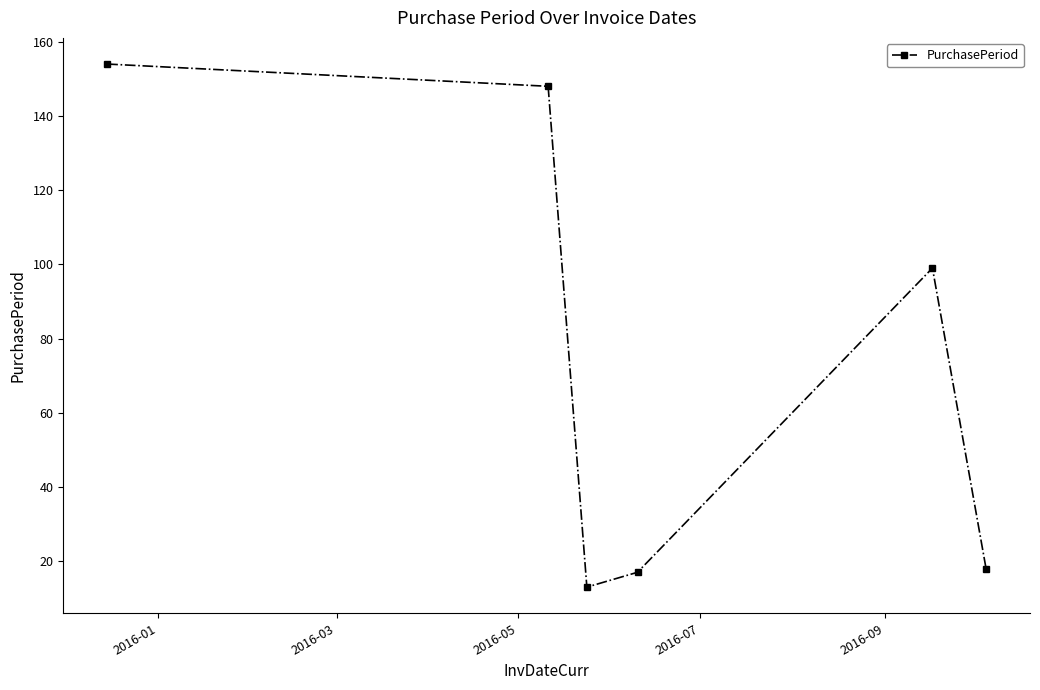

How many categories are shown in the chart?

6